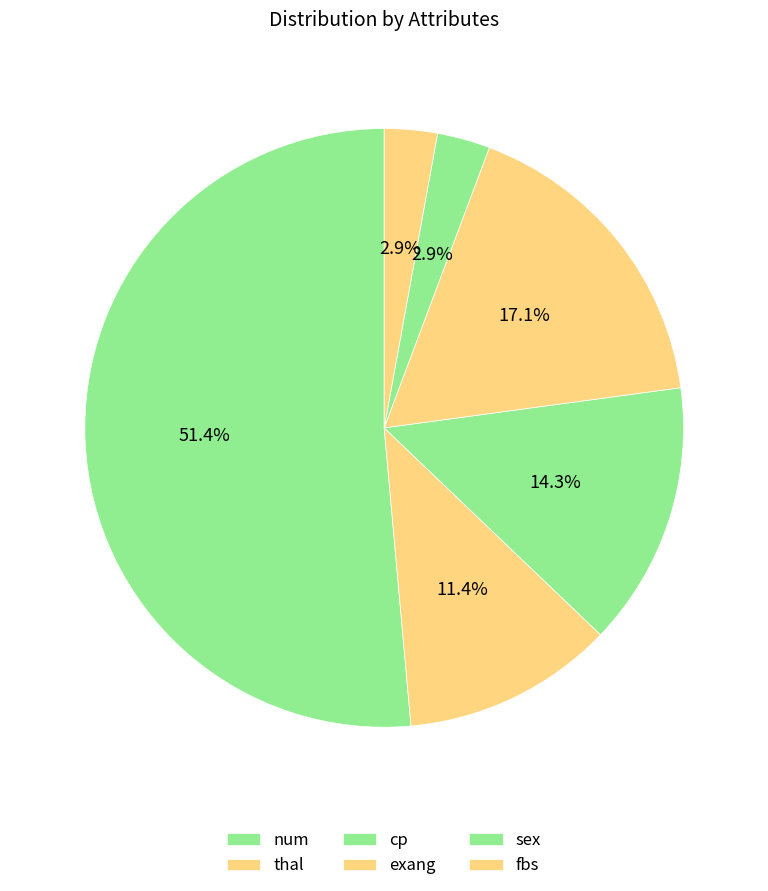

Is it true that num is 51% of the pie?

True